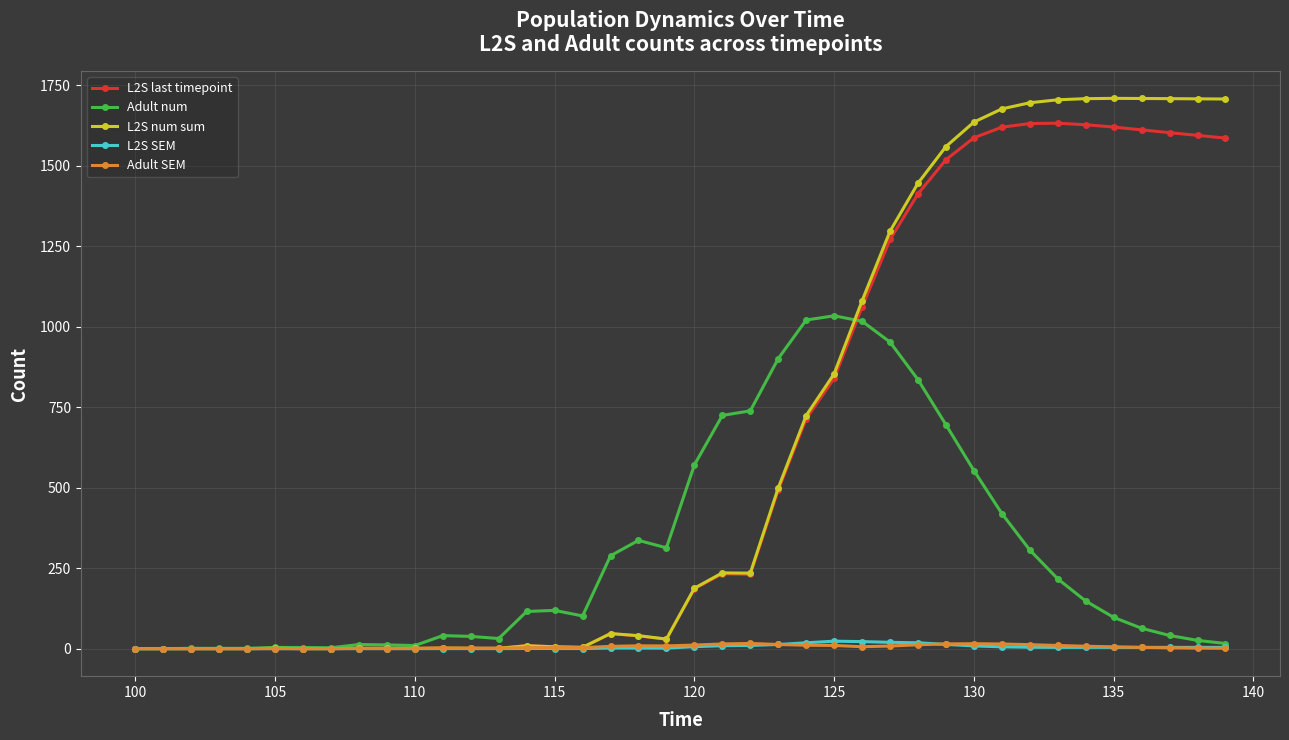

What is the difference between the maximum and minimum values in the L2S num sum series?

1710.0